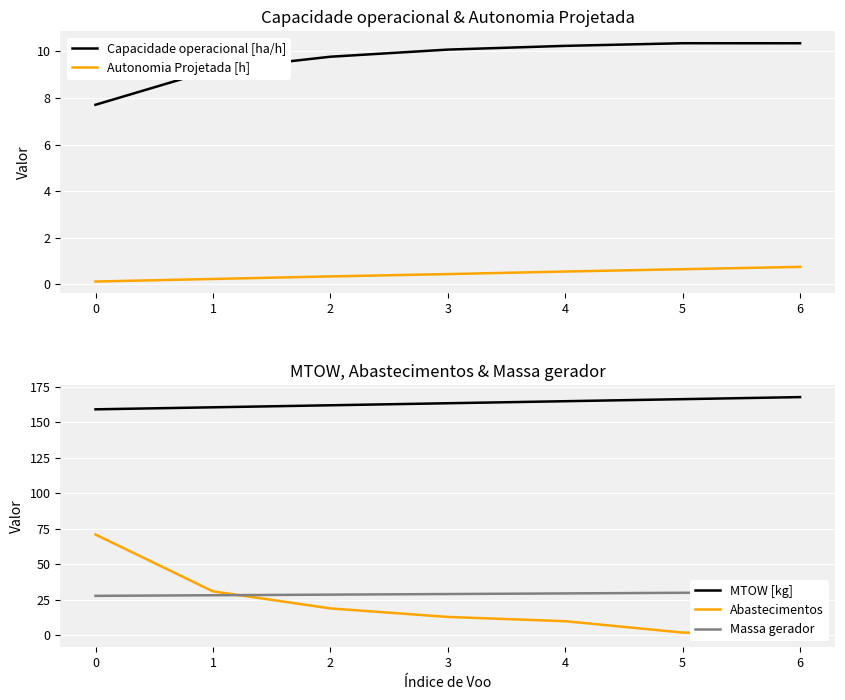

Which series has the widest spread of values?

Abastecimentos